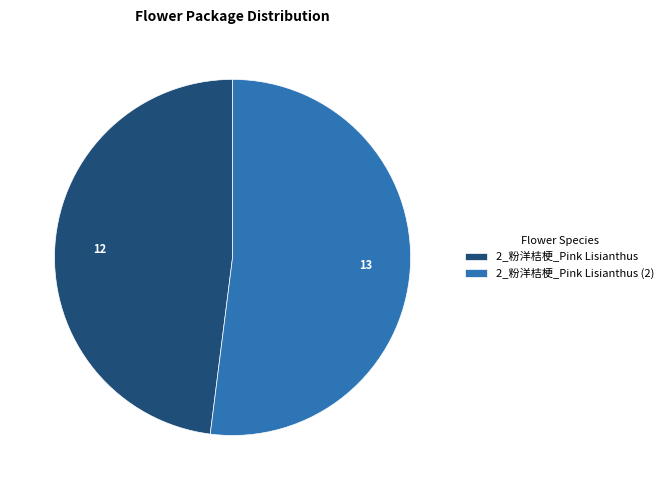

How many segments does this pie chart have?

2